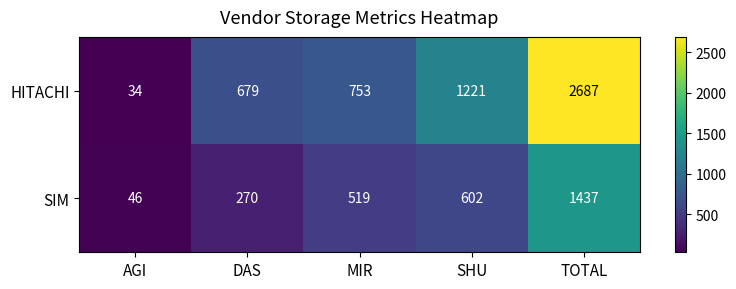

True or false: HITACHI has a value of 679 at DAS.

True